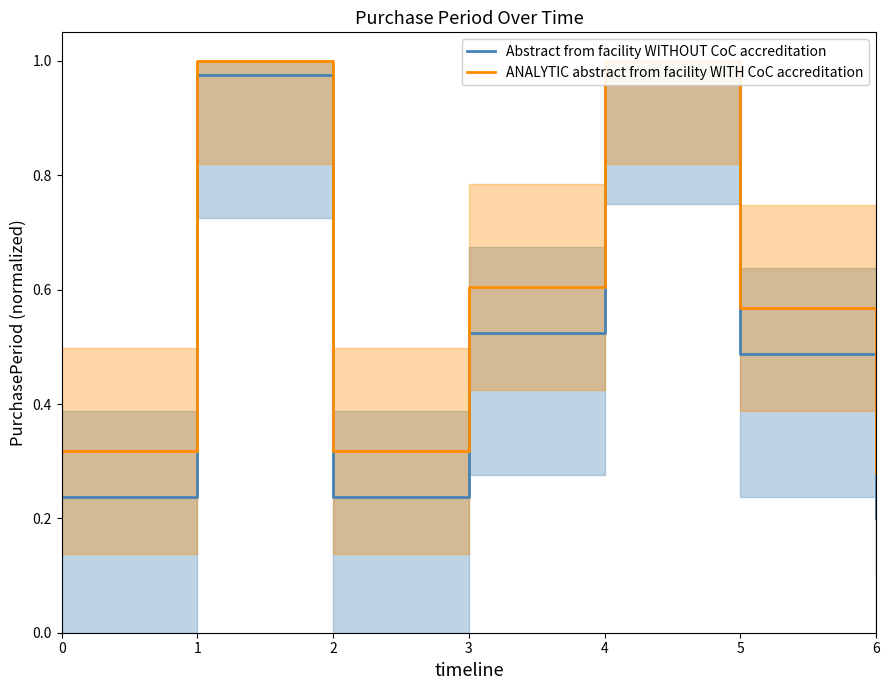

Where is the first local minimum for Abstract from facility WITHOUT CoC accreditation?

2